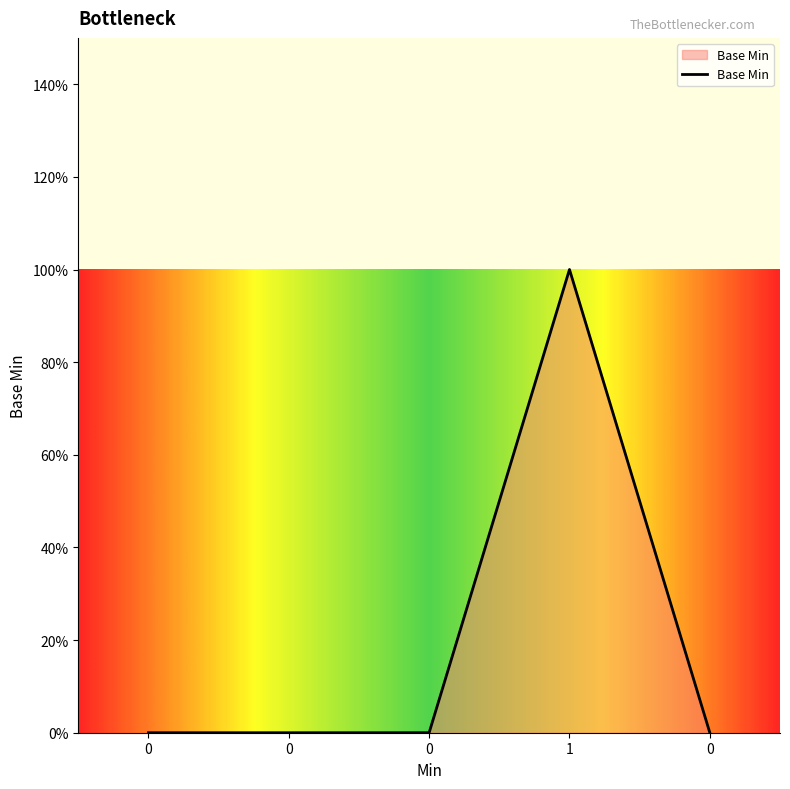

Reading left to right, list all the values displayed in this chart.

0=0	0=0	0=0	1=1	0=0